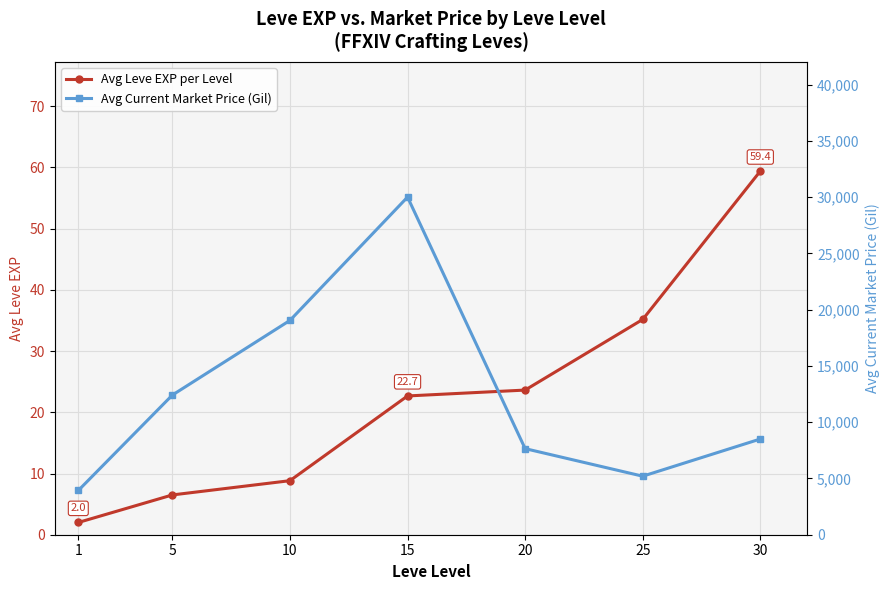

Between 5 and 10, which series saw the biggest shift?

Avg Current Market Price (Gil)